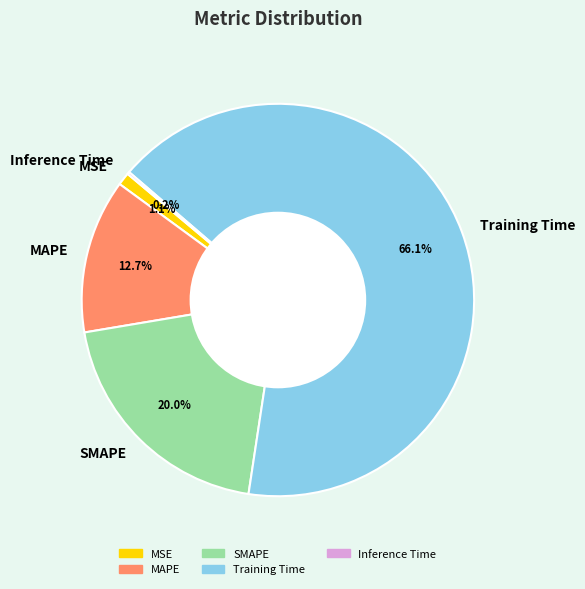

What percentage is the SMAPE slice, to the nearest percent?

20%